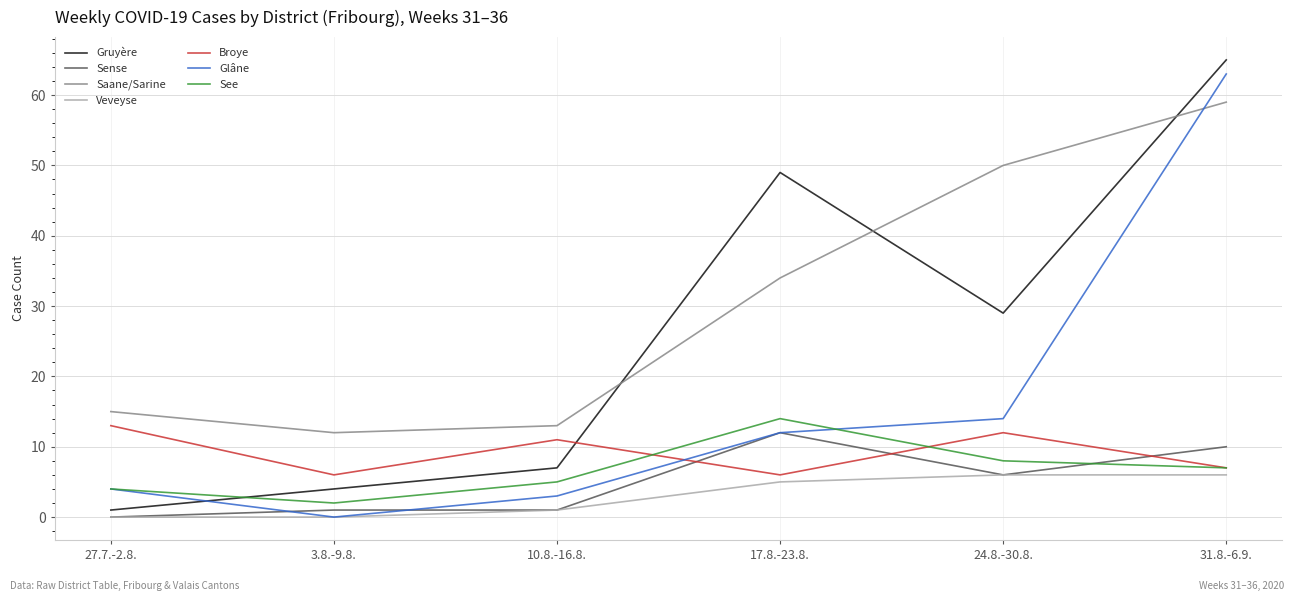

True or false: Broye and Gruyère cross at least once.

True